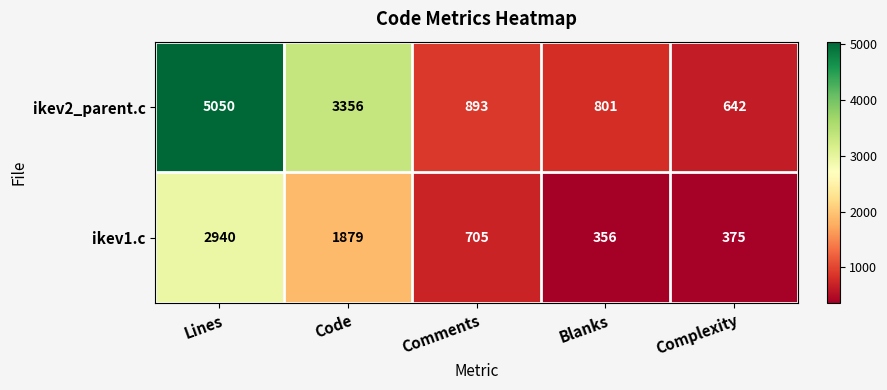

At Lines, list the series in order from smallest to largest.

ikev1.c, ikev2_parent.c